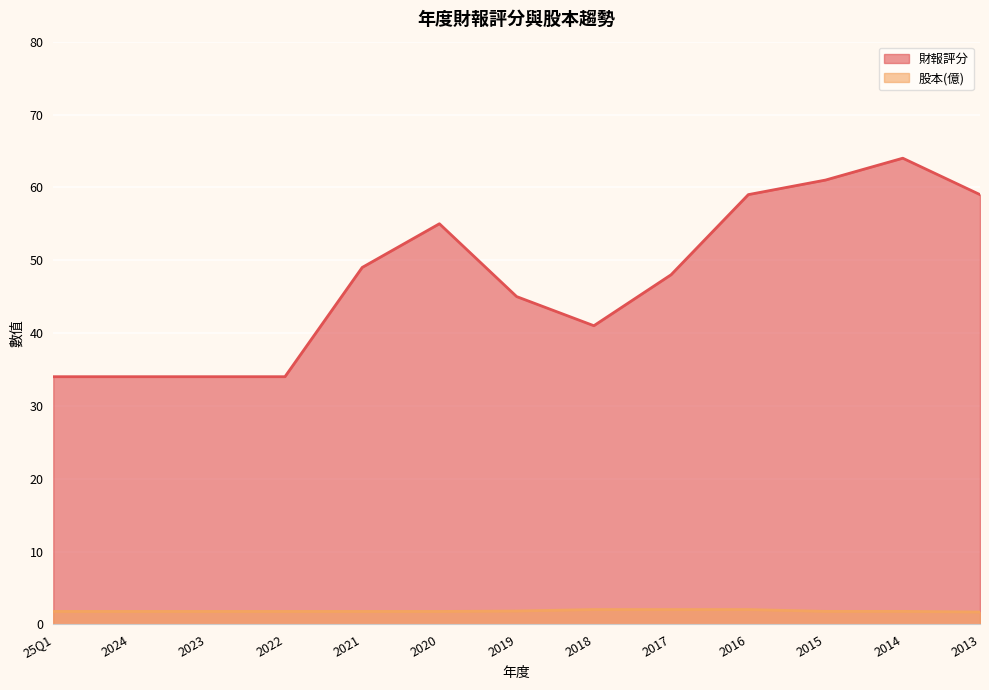

What is the sum of the 財報評分 values at 2024 and 2016?

93.0